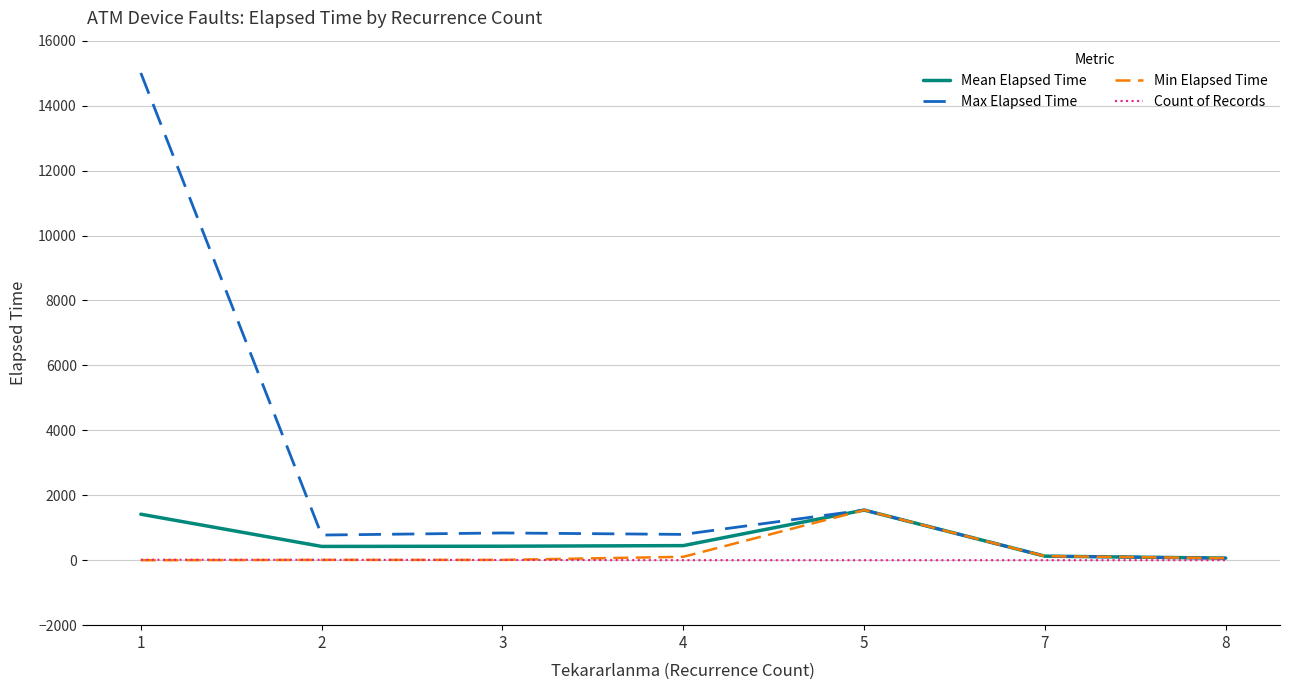

Which series has the largest range (max minus min)?

Max Elapsed Time